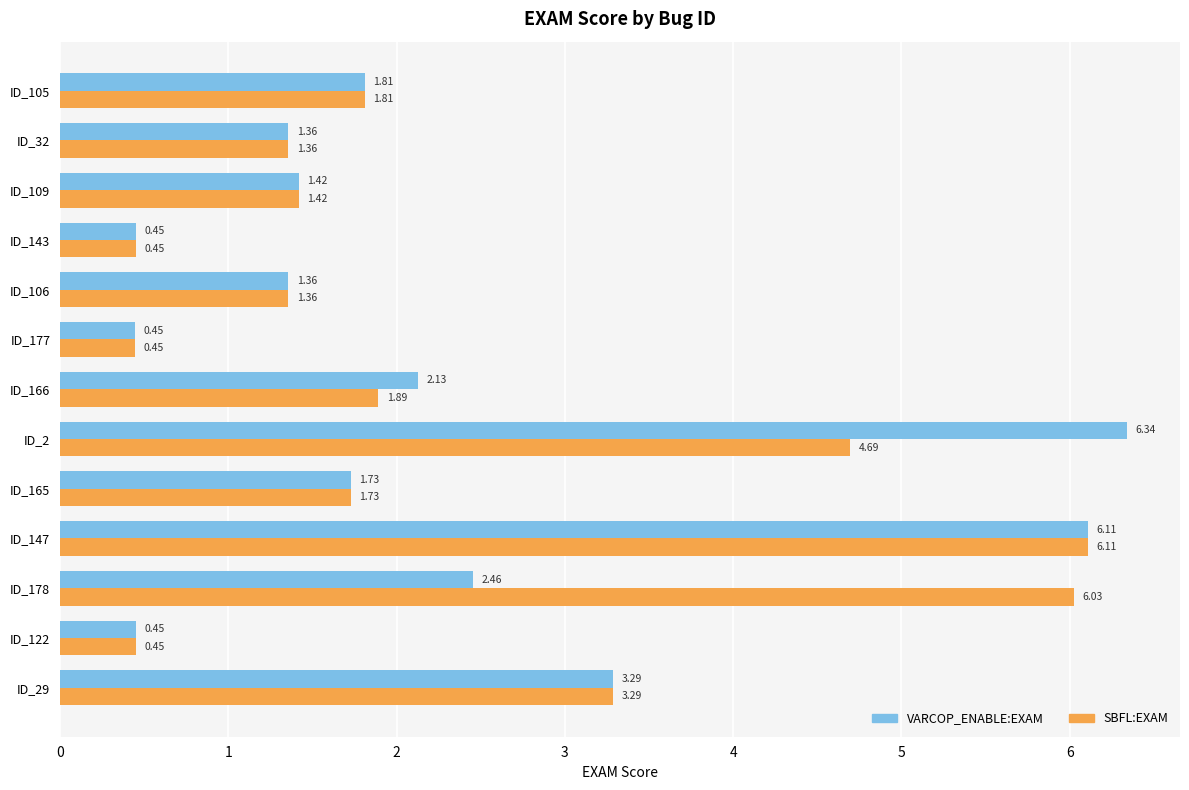

What is the difference between the maximum and second lowest values in the VARCOP_ENABLE:EXAM series?

5.9